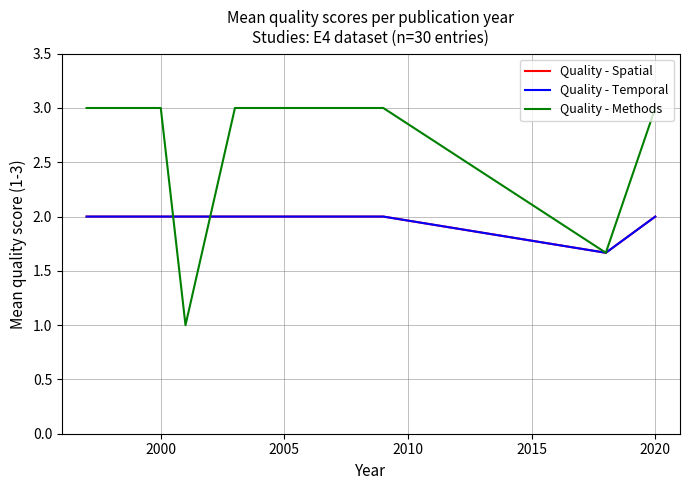

How many intersections are there between Quality - Methods and Quality - Spatial?

2